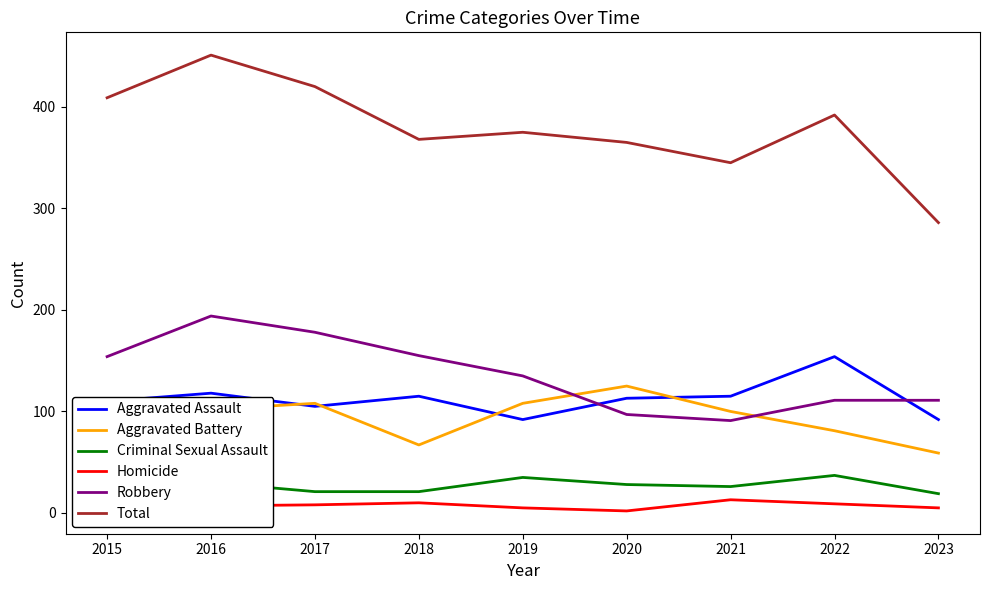

Which category has the highest value in the Aggravated Battery series?

2020